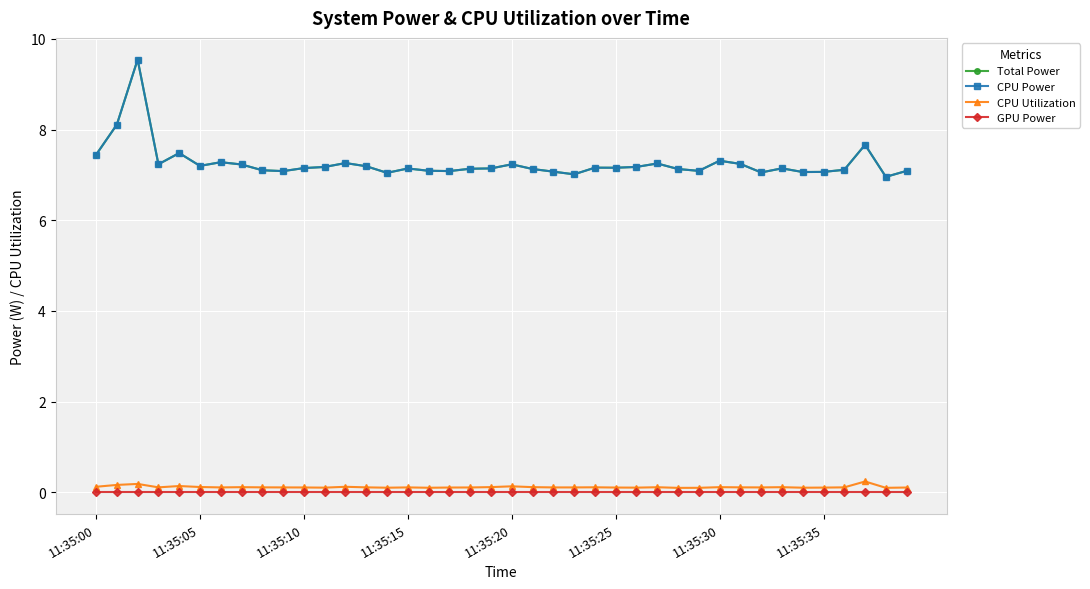

Does the chart have visible grid lines?

Yes